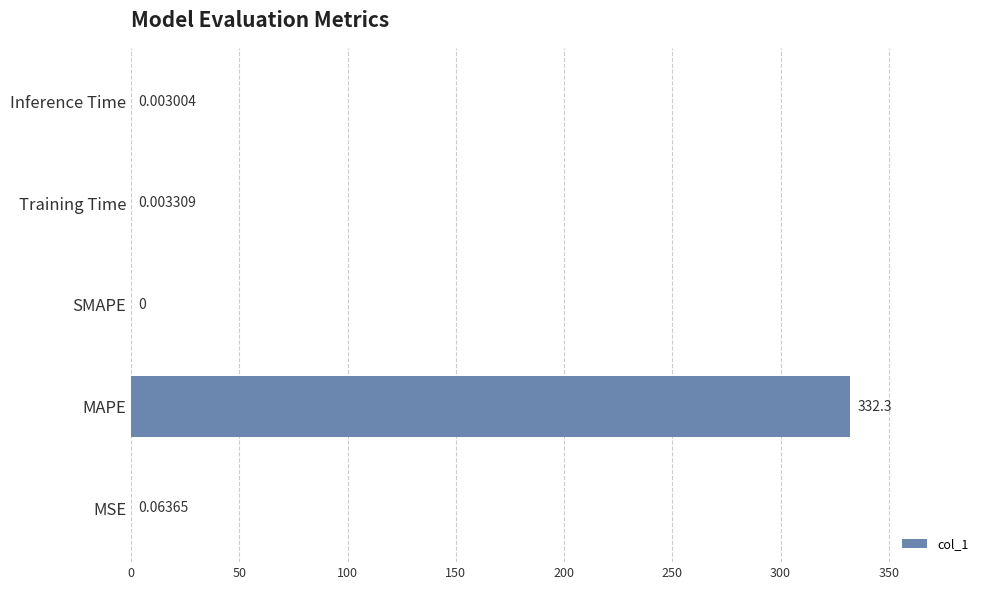

Which label corresponds to the largest value in the chart?

MAPE